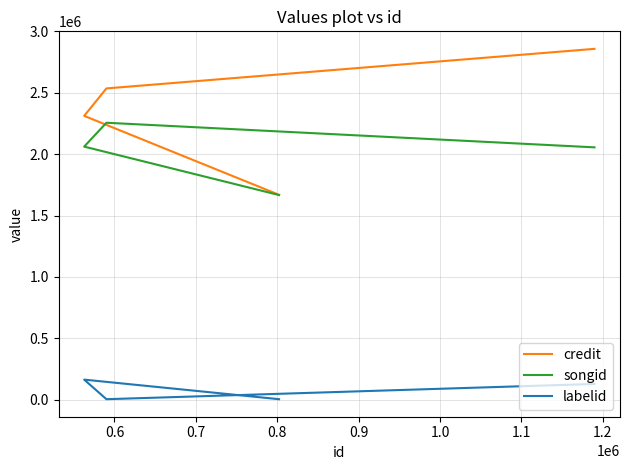

True or false: songid and labelid cross at least once.

False